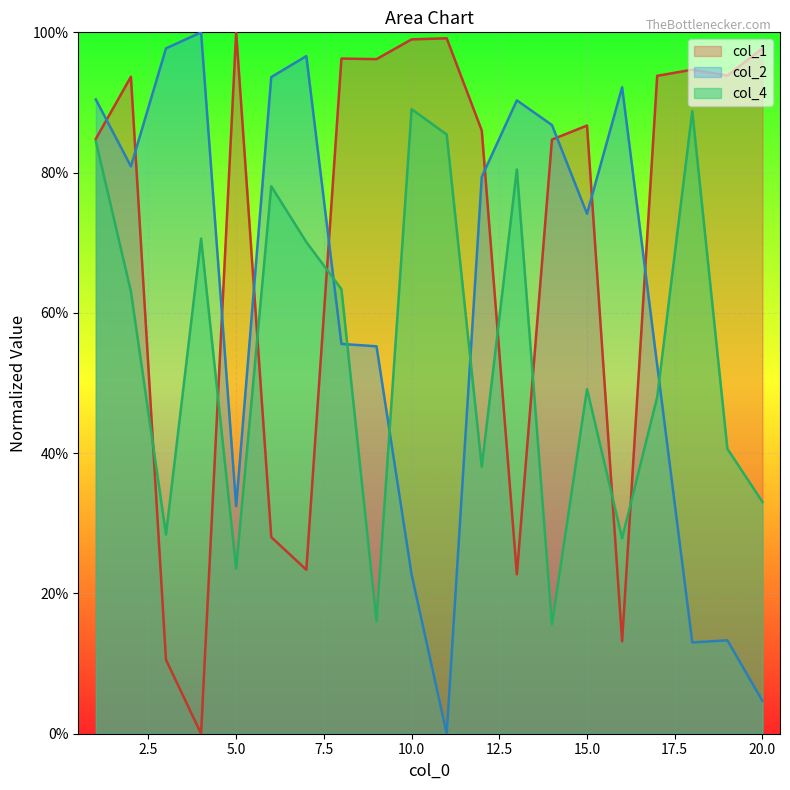

What is the total value across all series at 19?

1.5